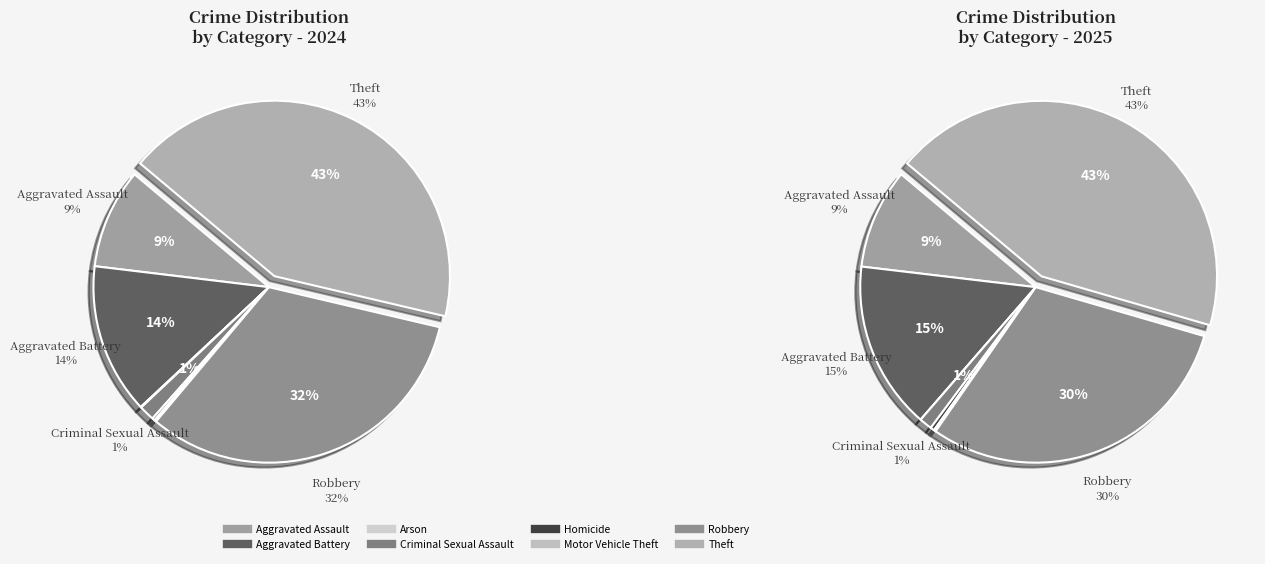

To the nearest percent, what is the average slice percentage?

12%